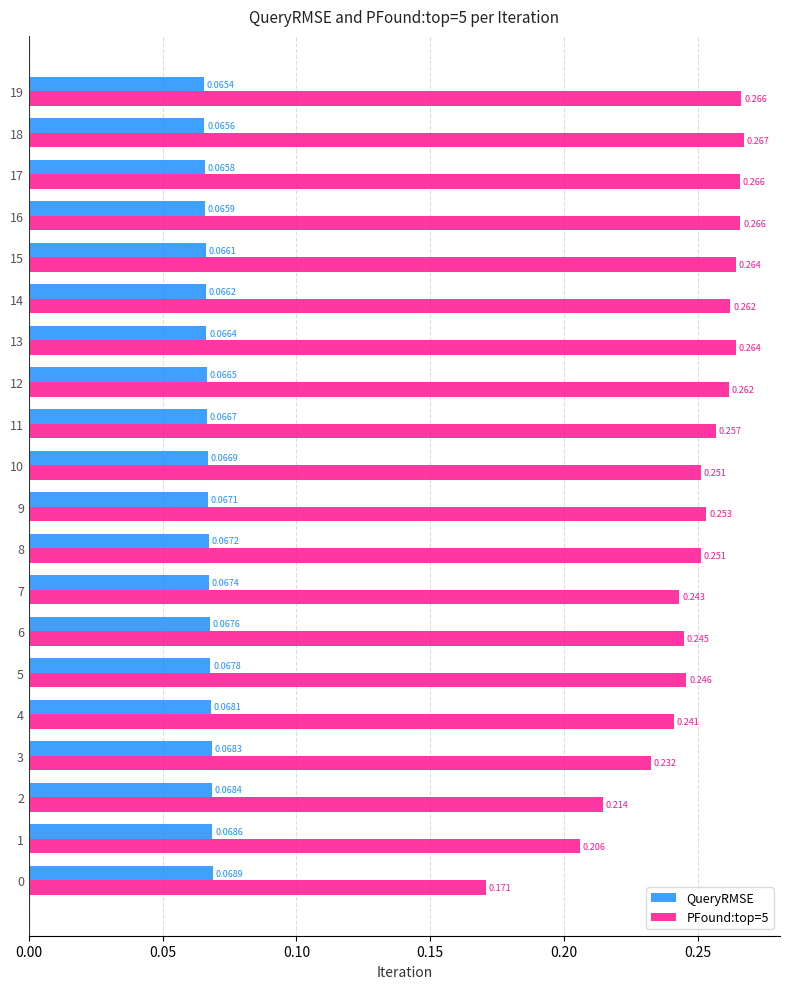

Is the value of PFound:top=5 at 8 greater than the value of QueryRMSE at 0?

Yes